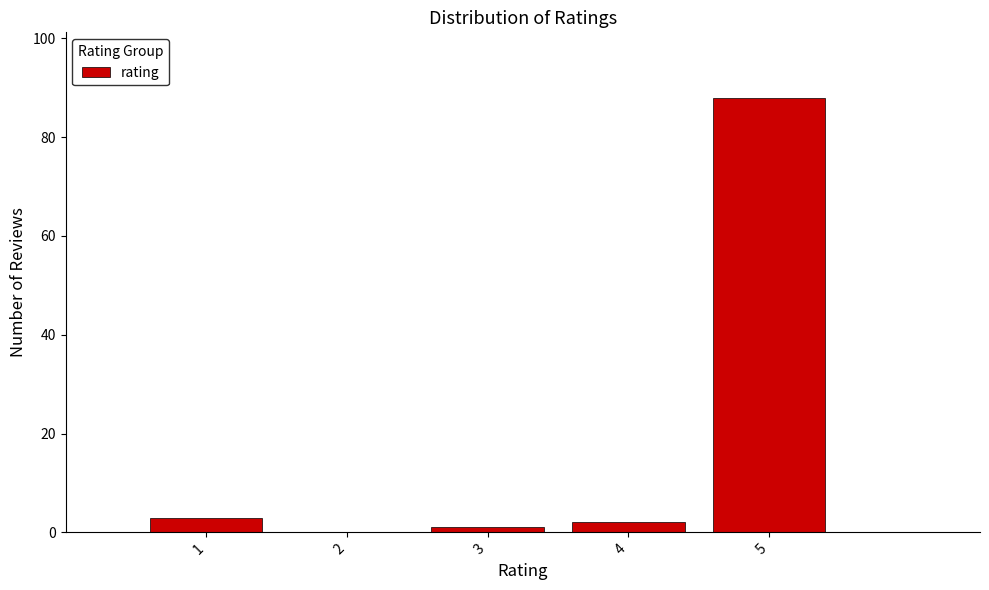

Reading left to right, list every bar in this chart as the range it spans on the x-axis followed by its height. The values are not printed on the chart, so give them approximately, as read against the axis.

0.5 to 1.5: 4
1.5 to 2.5: 0
2.5 to 3.5: under 2
3.5 to 4.5: 2
4.5 to 5.5: 88